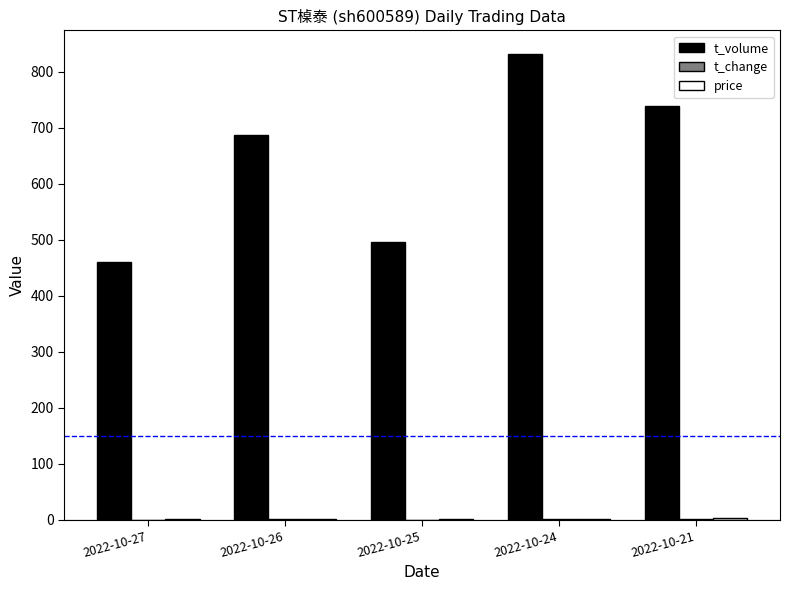

Which series has the widest spread of values?

t_volume